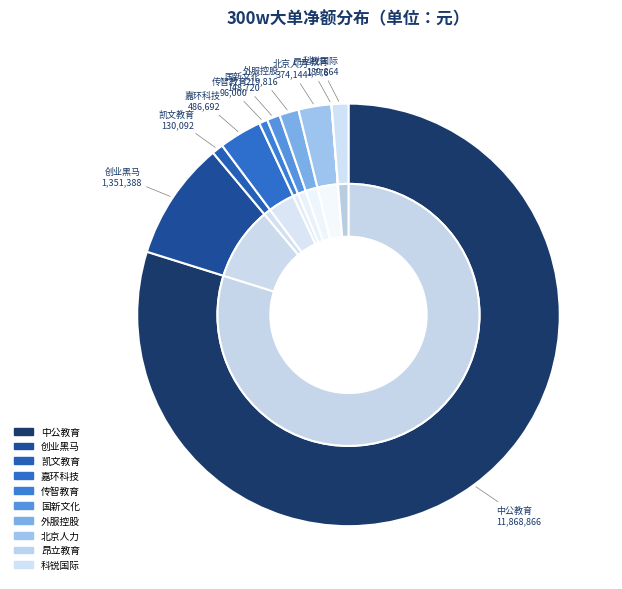

What is the majority slice?

中公教育